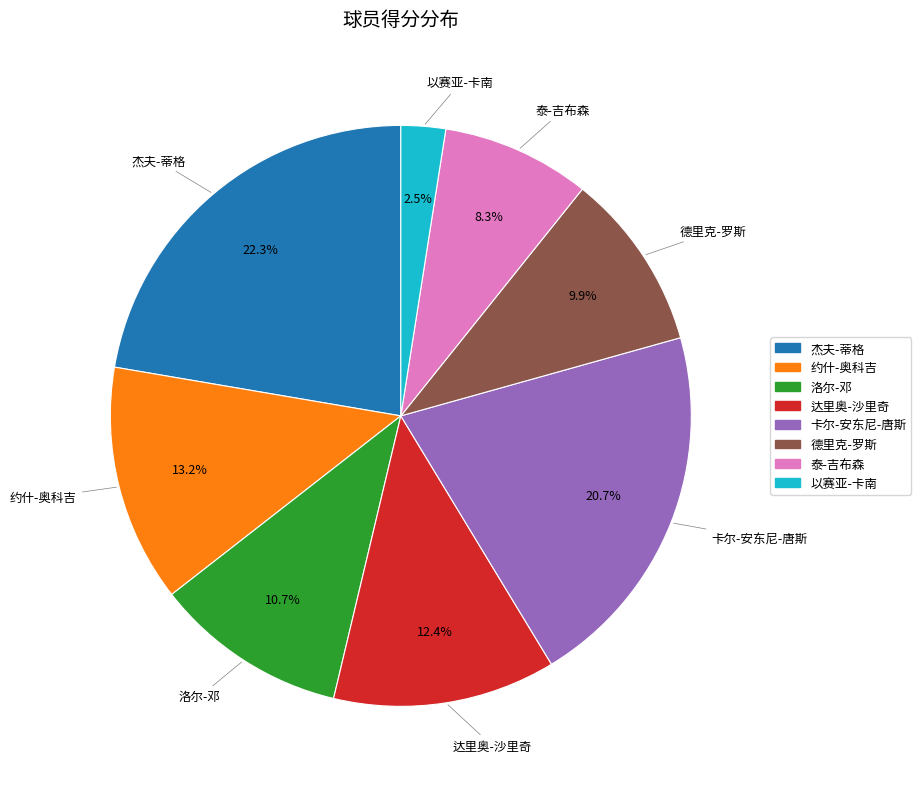

How many slices are in this pie chart?

8